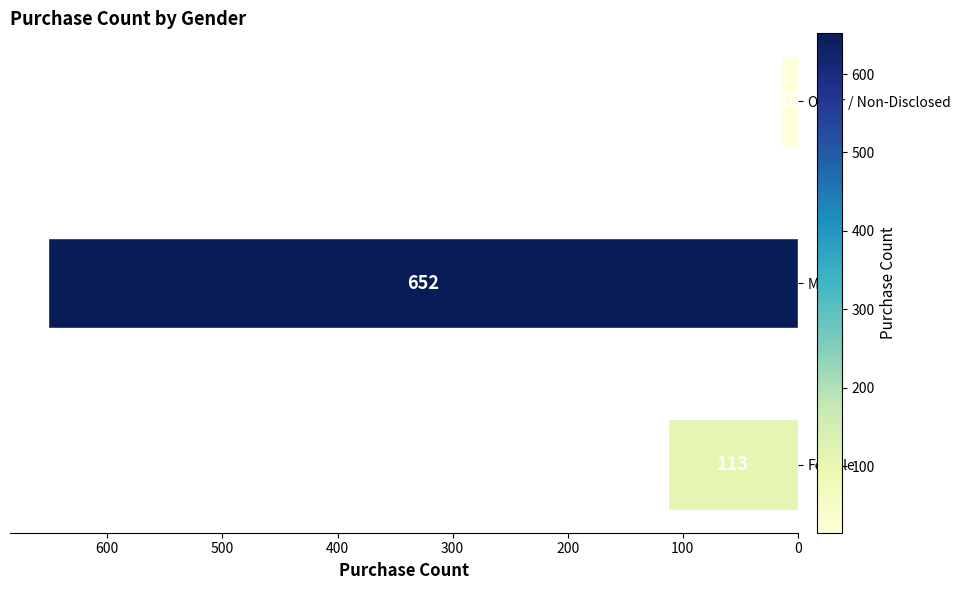

What is the difference between the maximum and second lowest values?

539